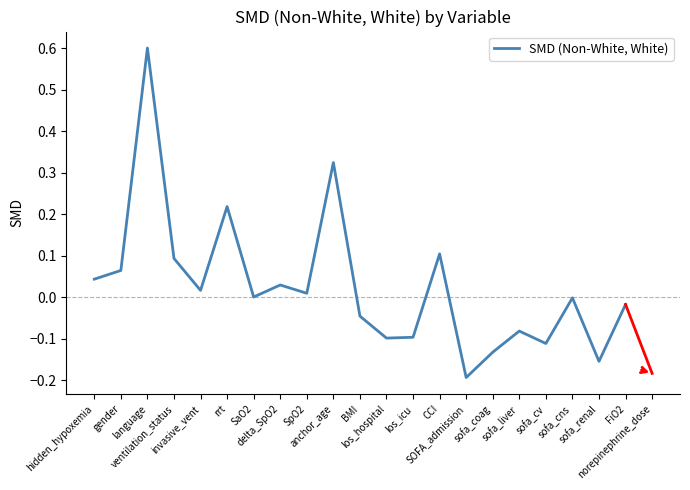

At which category does the chart reach its minimum across all series?

SOFA_admission